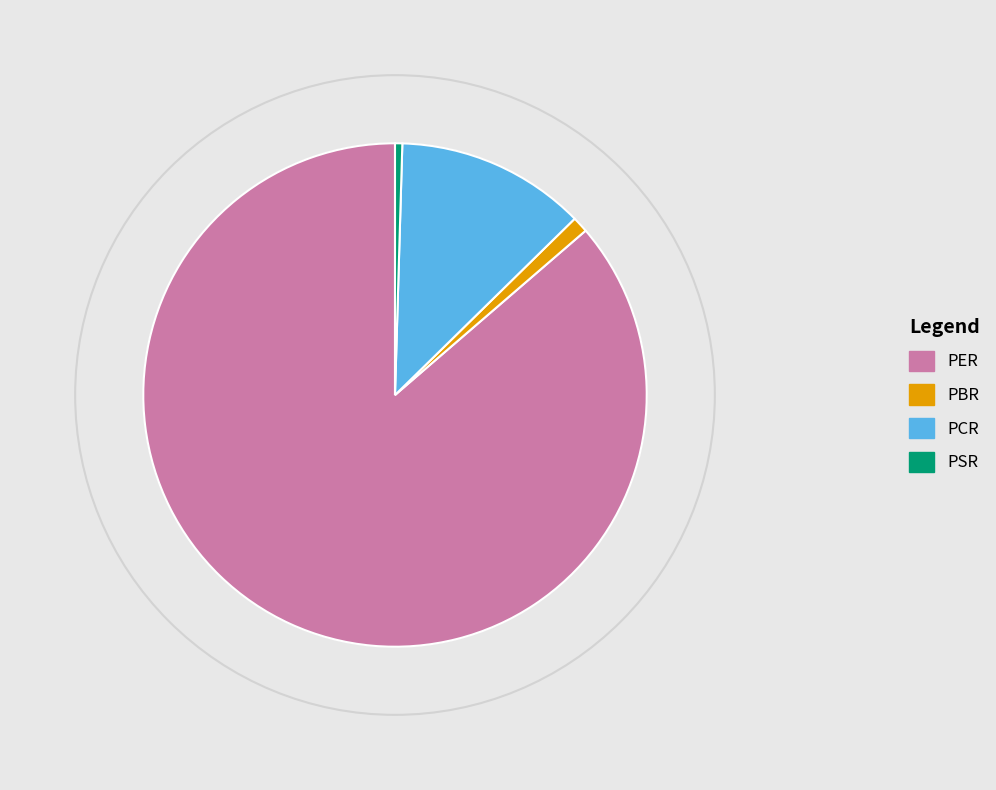

True or false: PBR accounts for 11% of the total.

False